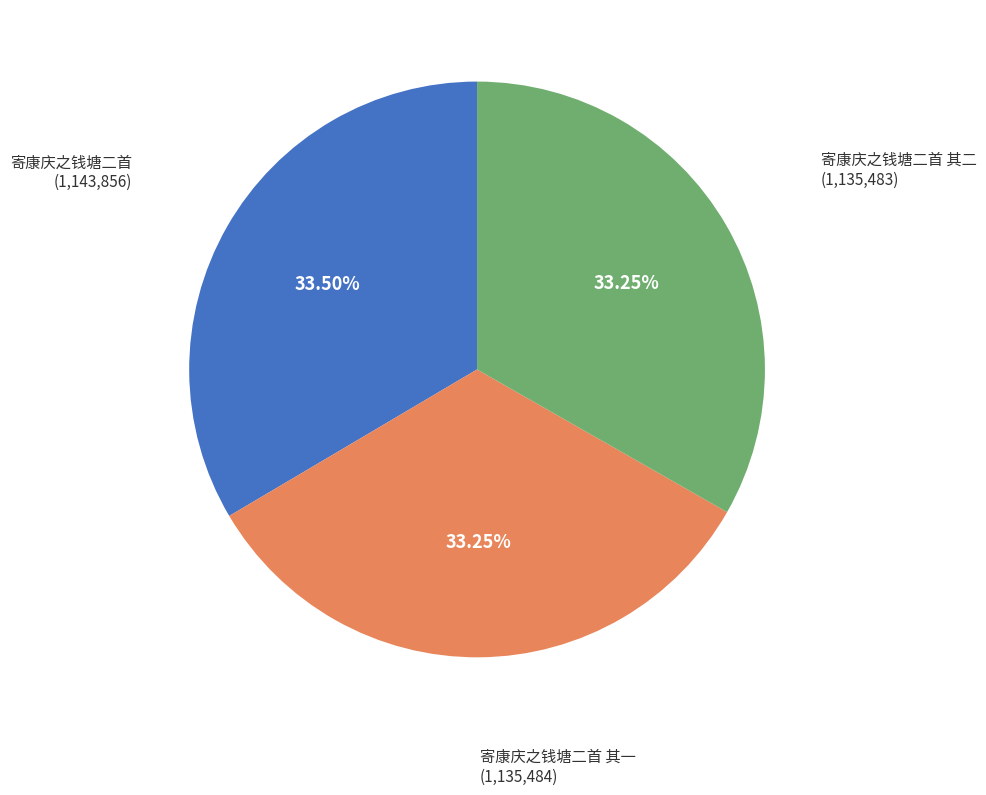

What percentage is the 寄康庆之钱塘二首 其二 slice, to the nearest percent?

33%